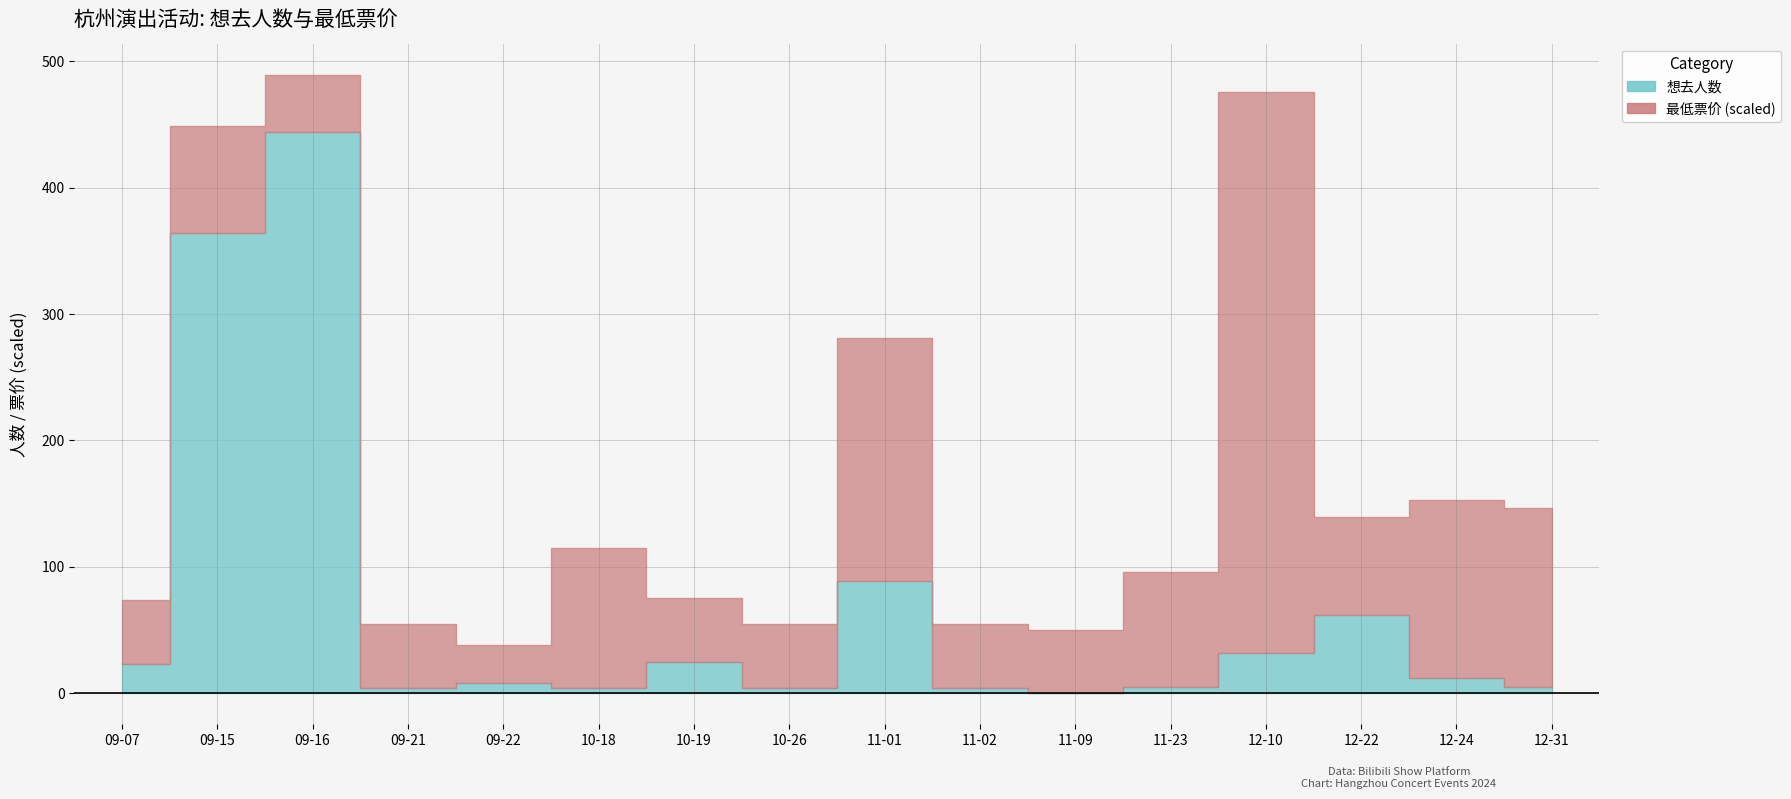

Reading left to right, list all the values displayed in this chart.

23	364	444	4	8	4	25	4	89	4	0	5	32	62	12	5